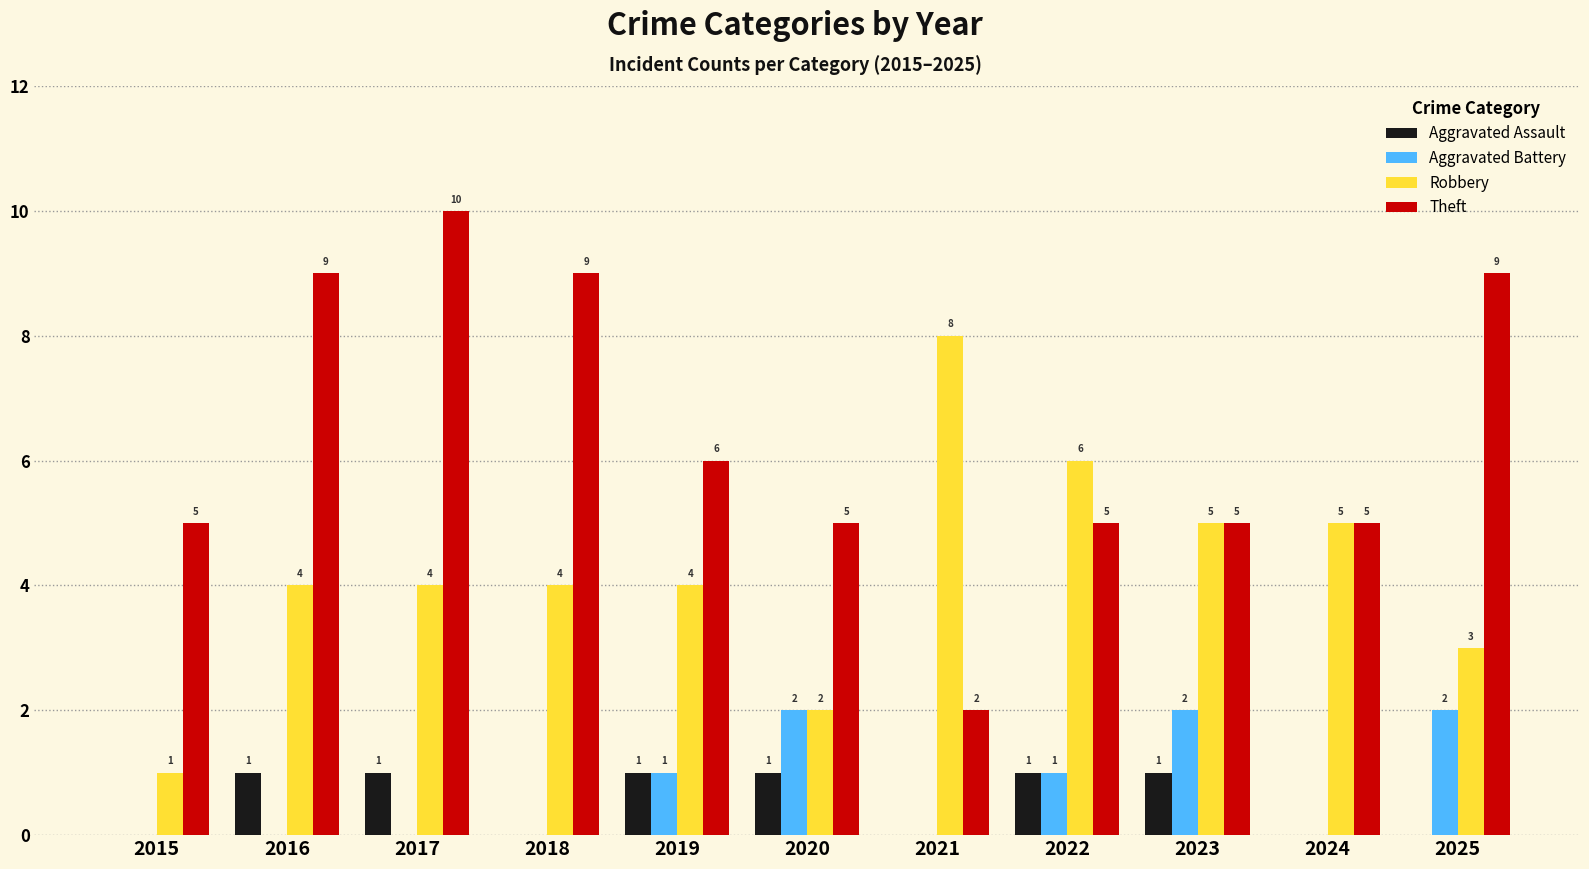

Is it true that Theft equals 8 at 2024?

False